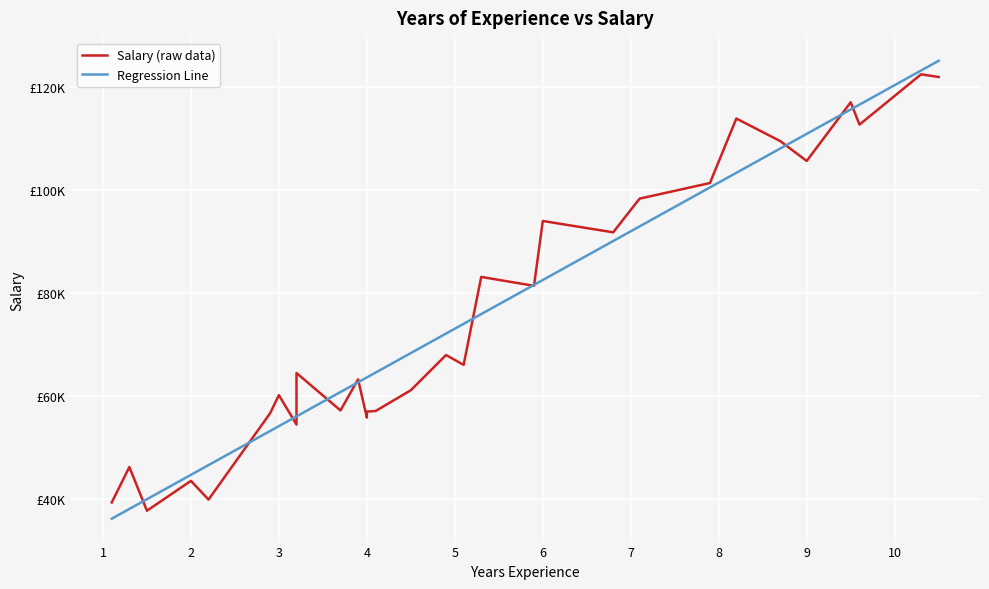

Between 1 and 2, which series saw the biggest shift?

Salary (raw data)